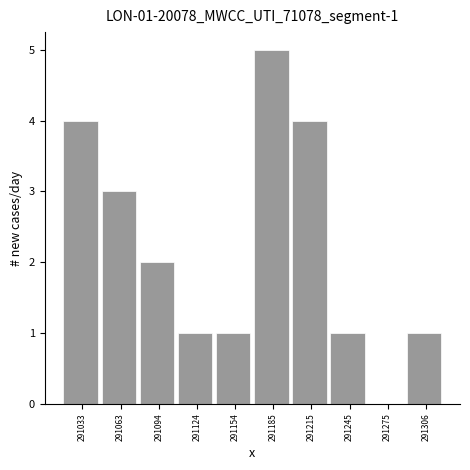

Which range on the x-axis has the tallest bar?

291170 to 291200